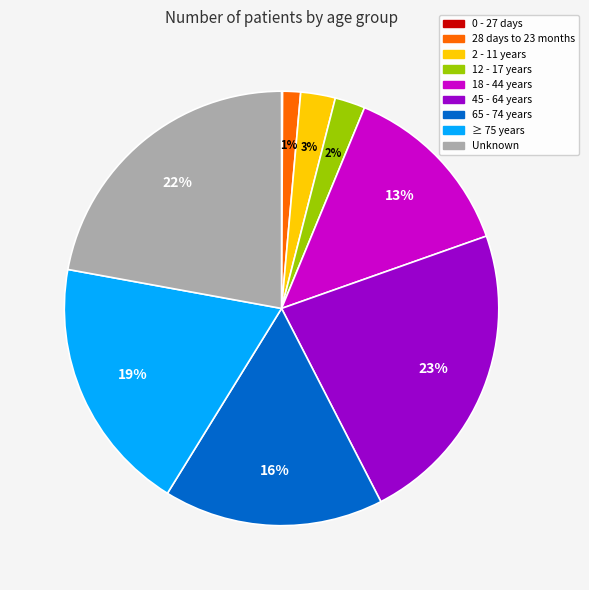

Does any single category account for the majority?

No